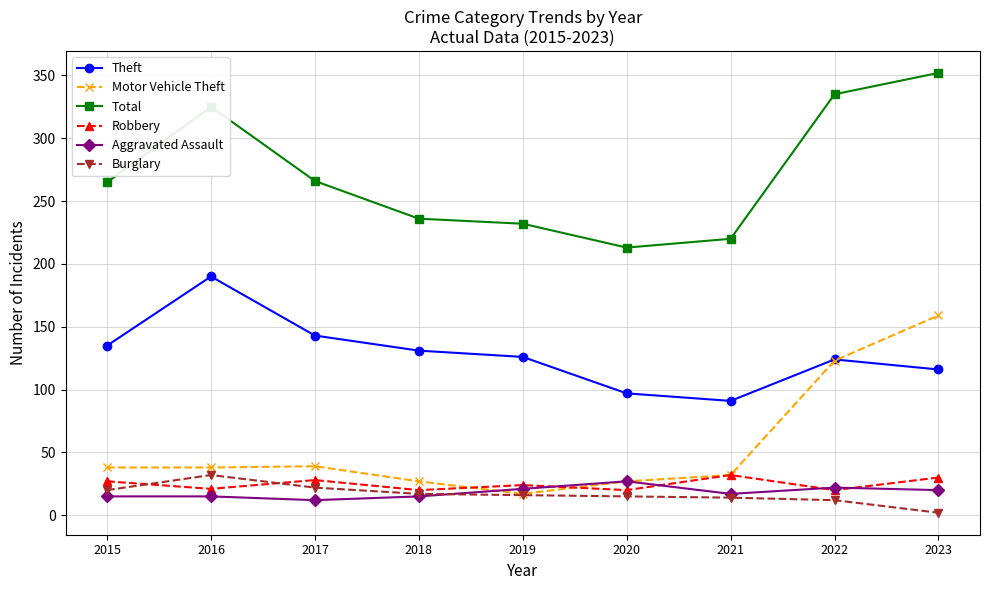

True or false: Theft and Robbery intersect in this chart.

False